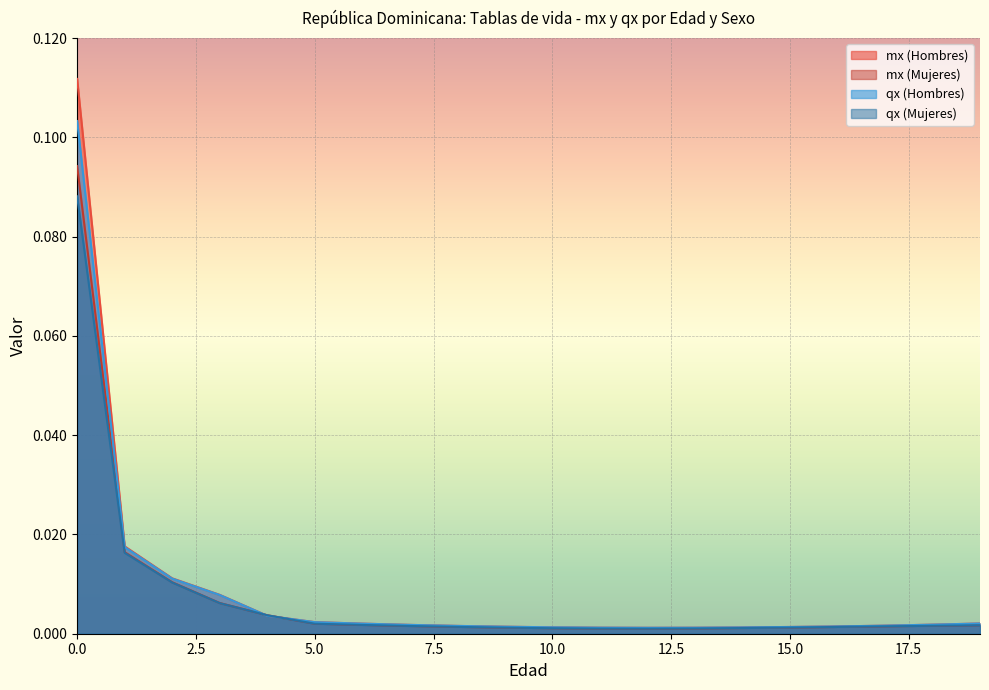

Rank the series by their maximum value, from highest to lowest.

mx (Hombres), qx (Hombres), mx (Mujeres), qx (Mujeres)